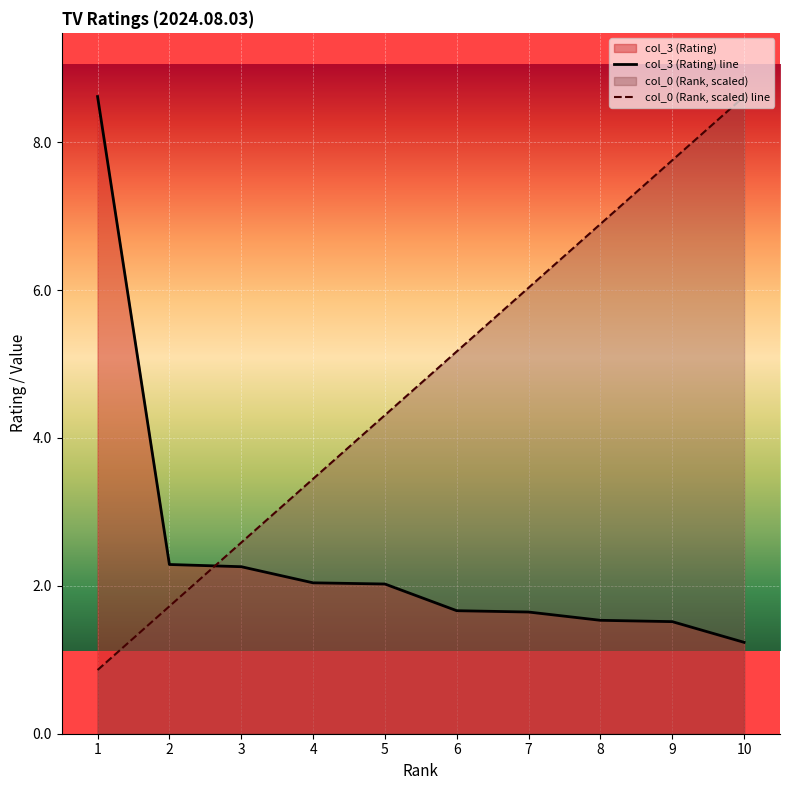

True or false: col_0 (Rank) has a value of 6.0 at 7.

True